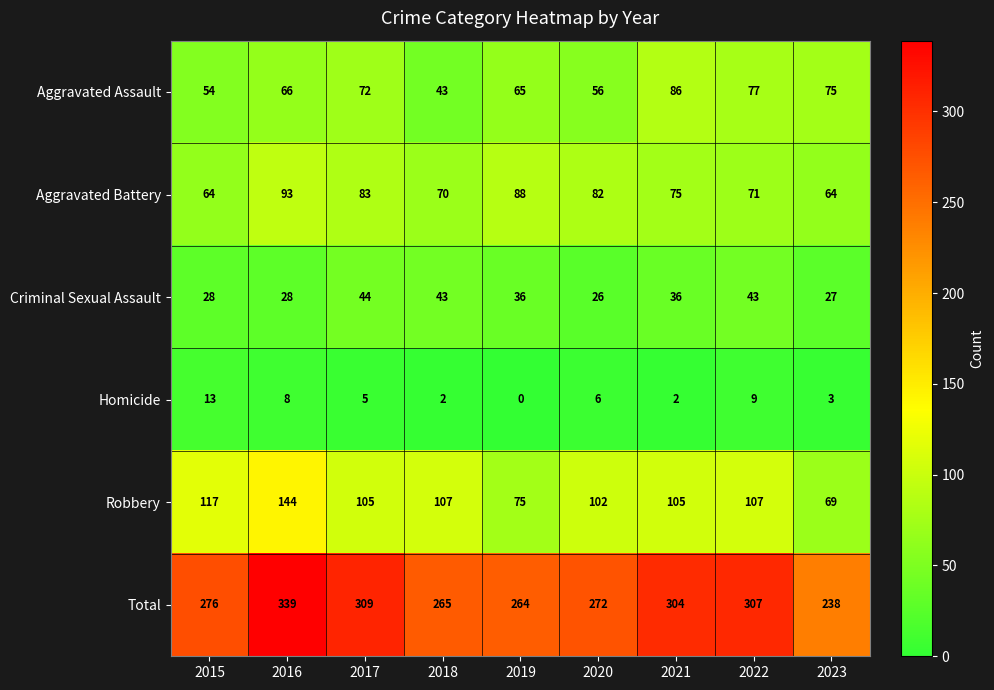

What is the difference between the Total values at 2015 and 2016?

63